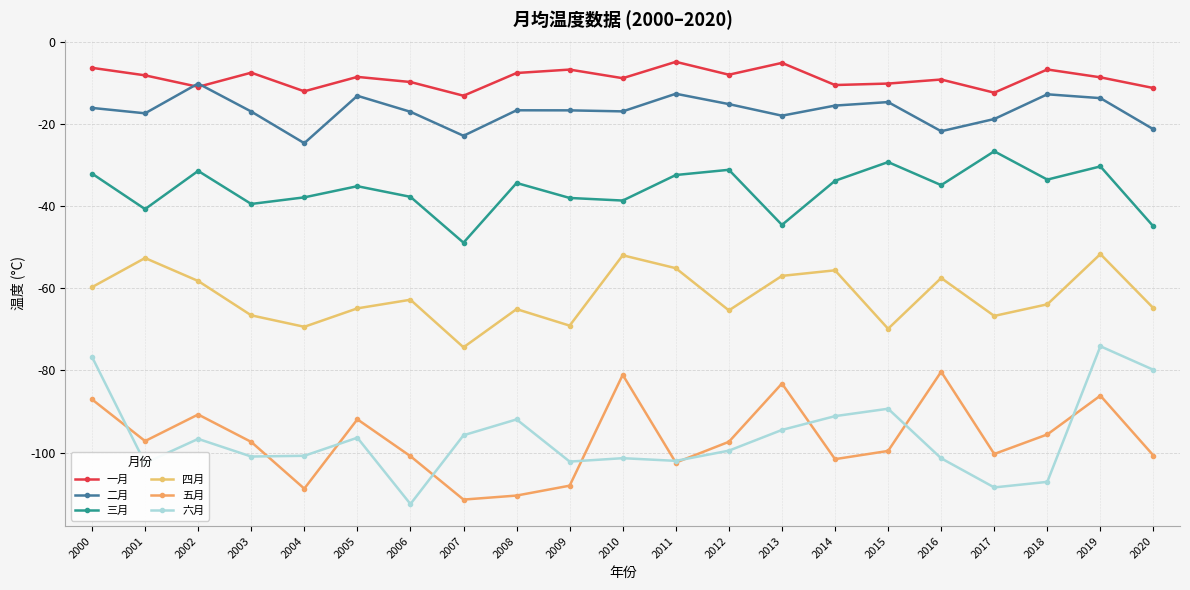

Reading right to left, what are all the values shown in this chart?

一月: -11.3	-8.7	-6.8	-12.4	-9.2	-10.2	-10.6	-5.2	-8.0	-4.9	-8.9	-6.8	-7.6	-13.2	-9.8	-8.6	-12.1	-7.5	-11.0	-8.2	-6.4
二月: -21.3	-13.7	-12.8	-18.8	-21.8	-14.7	-15.6	-18.0	-15.2	-12.7	-17.0	-16.7	-16.7	-22.9	-17.1	-13.2	-24.7	-17.0	-10.2	-17.4	-16.1
三月: -45.0	-30.4	-33.6	-26.7	-34.9	-29.3	-33.9	-44.6	-31.2	-32.5	-38.7	-38.0	-34.4	-48.9	-37.8	-35.2	-37.9	-39.5	-31.5	-40.8	-32.1
四月: -64.9	-51.7	-63.9	-66.8	-57.5	-69.9	-55.7	-57.0	-65.4	-55.1	-52.0	-69.1	-65.1	-74.4	-62.8	-64.9	-69.4	-66.6	-58.3	-52.7	-59.8
五月: -100.7	-86.2	-95.6	-100.4	-80.3	-99.6	-101.6	-83.2	-97.4	-102.5	-81.1	-108.1	-110.5	-111.5	-100.9	-91.9	-108.8	-97.4	-90.8	-97.2	-87.1
六月: -79.9	-74.1	-107.1	-108.5	-101.4	-89.3	-91.1	-94.5	-99.6	-102.0	-101.4	-102.2	-91.9	-95.8	-112.5	-96.4	-100.8	-101.0	-96.7	-102.6	-76.7